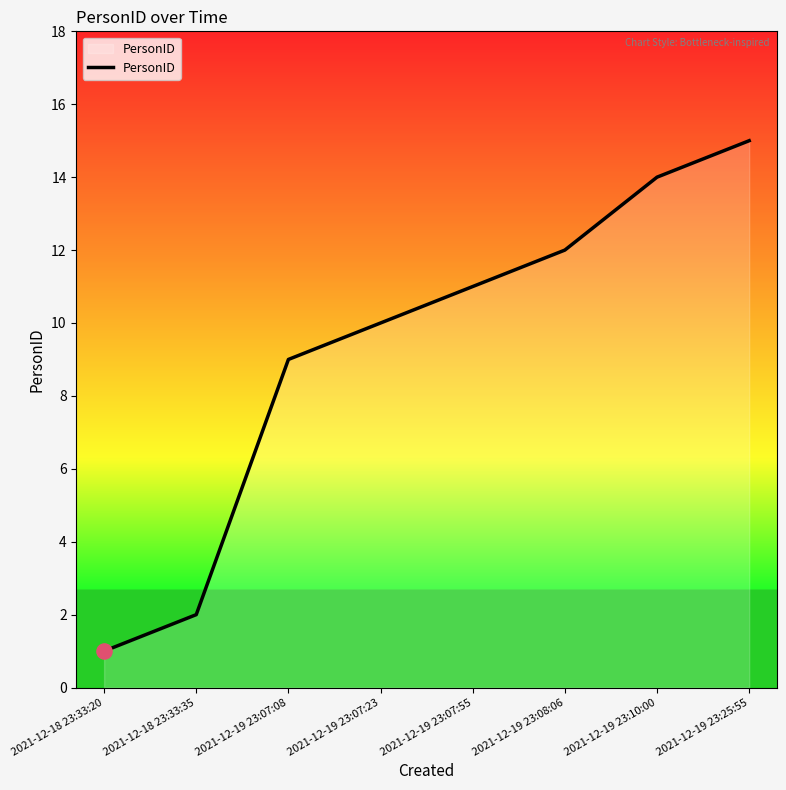

Approximately how many times larger is the value at 2021-12-18 23:33:35 compared to 2021-12-19 23:07:23?

0.2